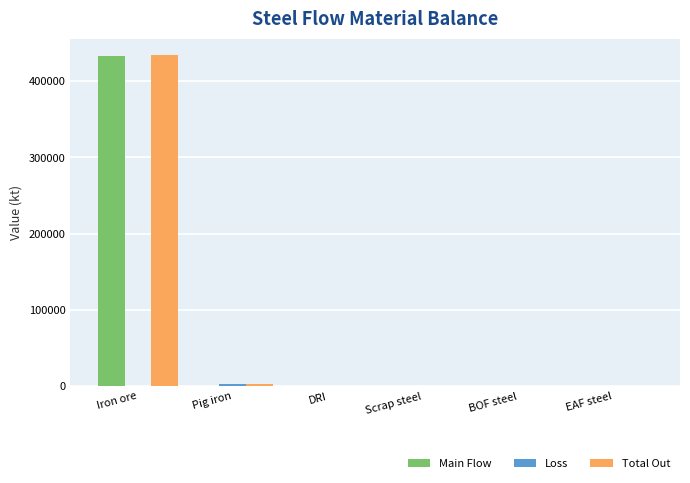

At which category is the sum across all series the highest?

Iron ore